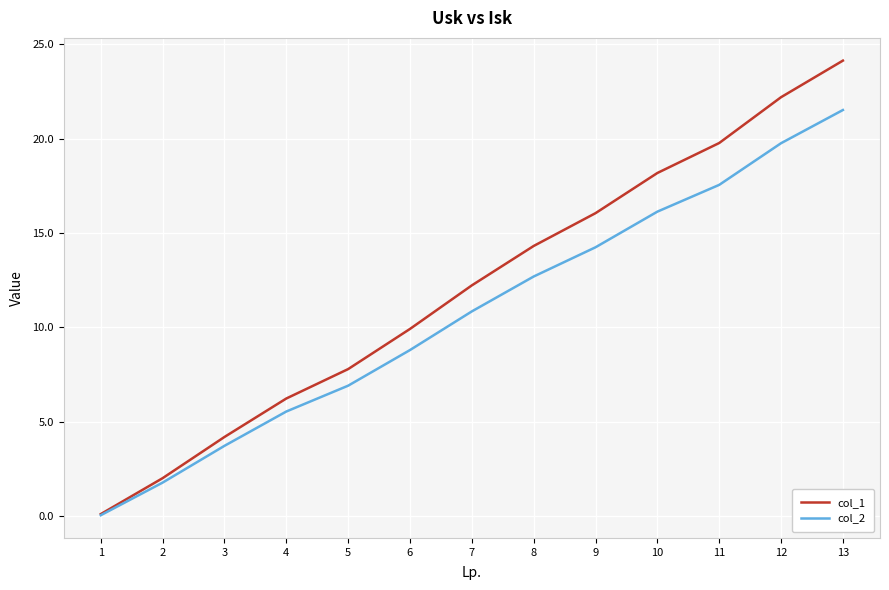

Rank the series by their maximum value, from lowest to highest.

col_2, col_1